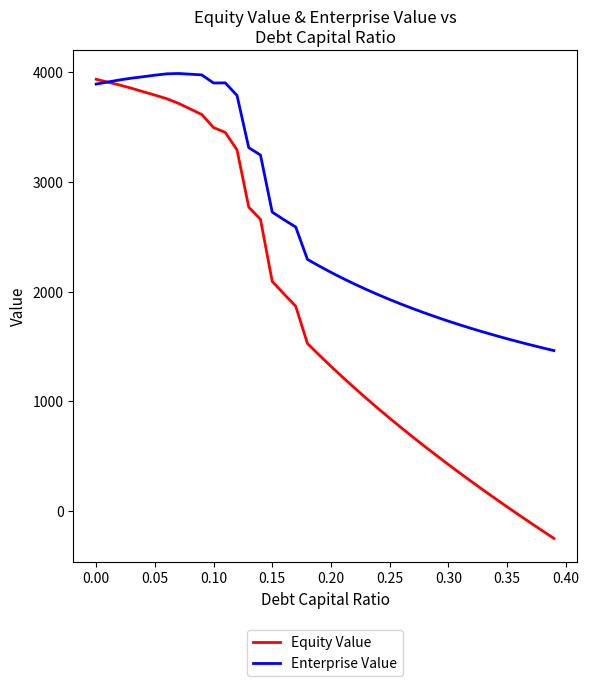

Which series has the largest total across all categories?

Enterprise Value